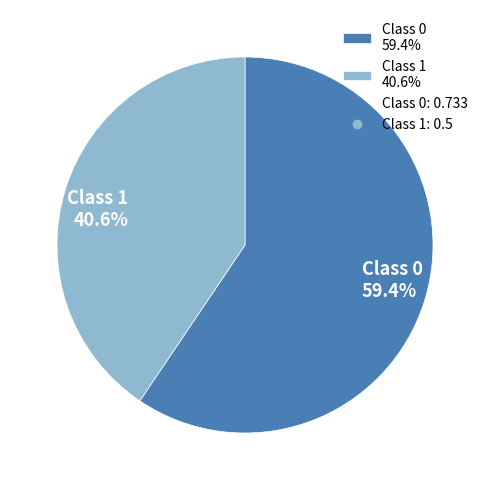

What percentage do Class 1 40.6% and Class 0 59.4% together represent?

100.0%